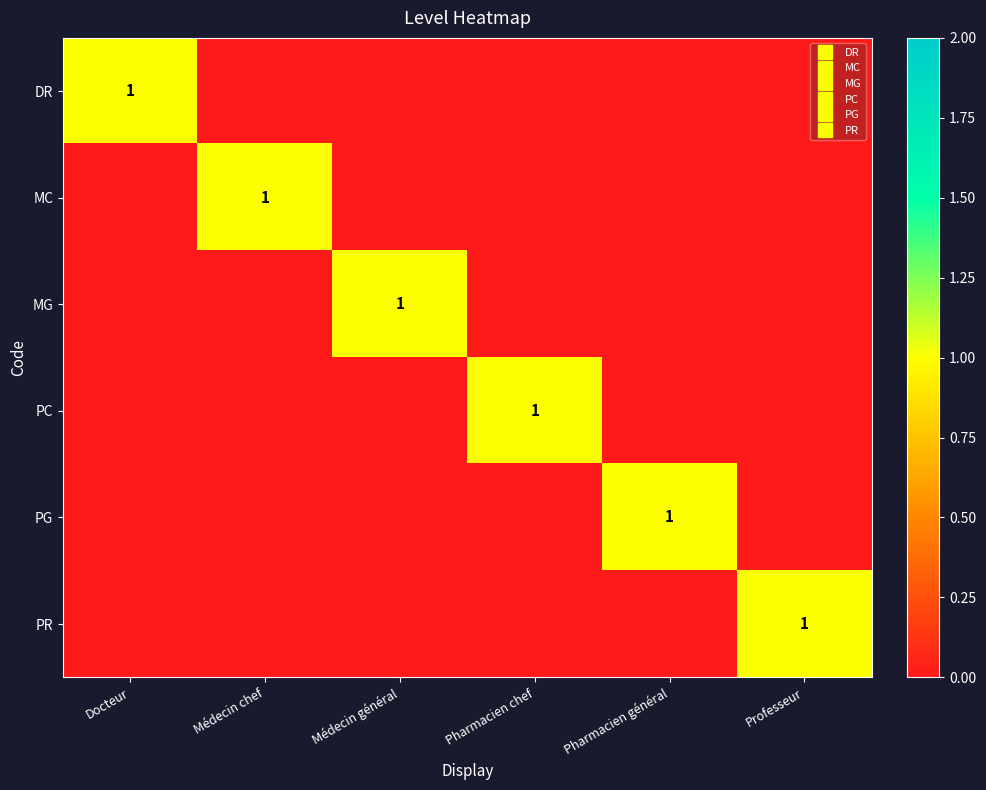

What is the sum of all PC values?

1